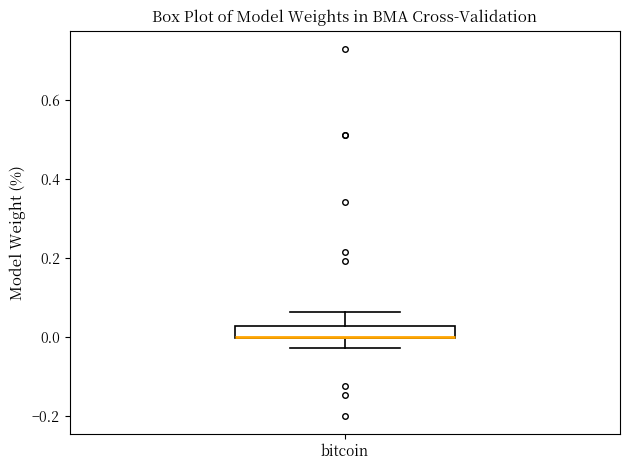

Where does the lower whisker of the box for bitcoin end on the y-axis? The values are not printed on the chart, so give them approximately, as read against the axis.

-0.02